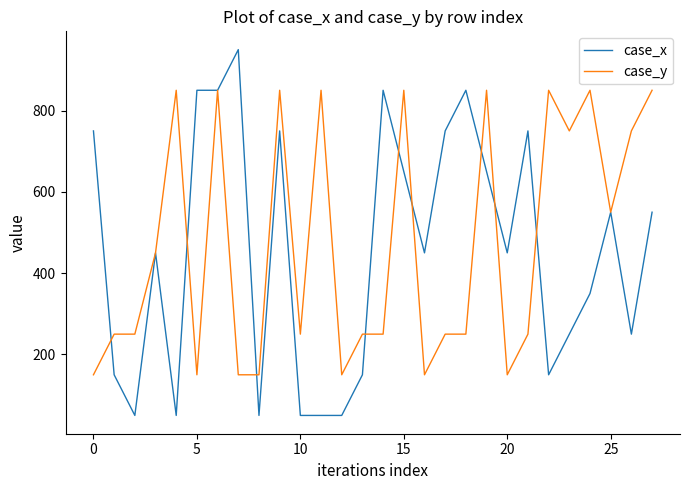

What is the minimum value for case_x?

50